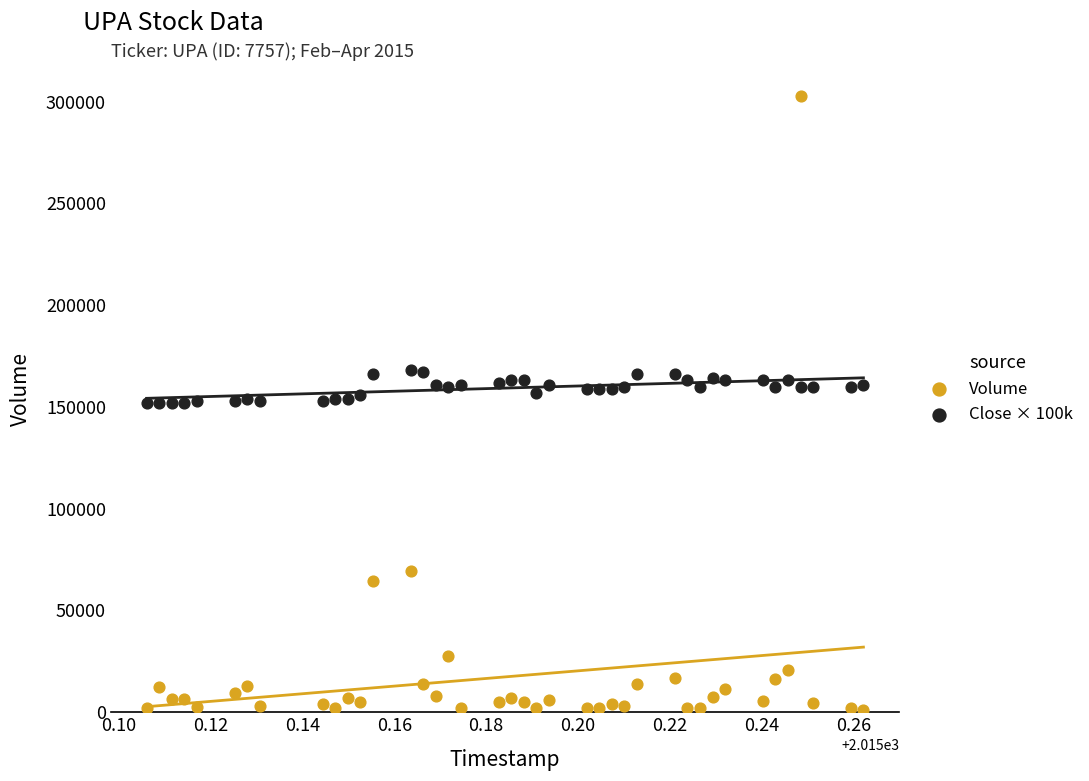

Which series has the largest Y range (max minus min)?

Volume